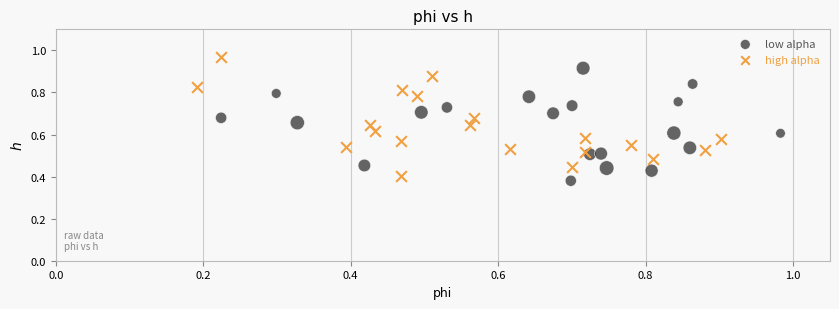

Which series contains the lowest Y value?

low alpha